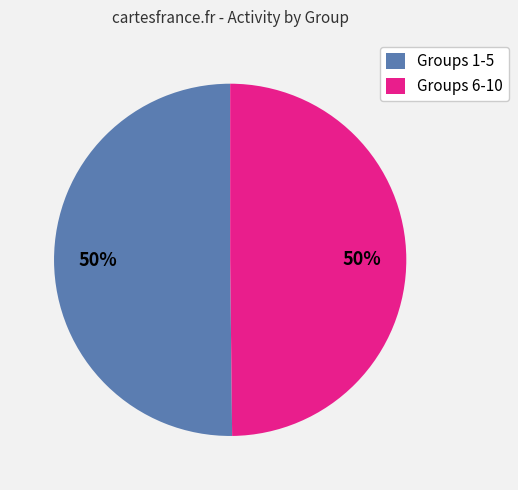

Is it true that Groups 1-5 is 50% of the pie?

True